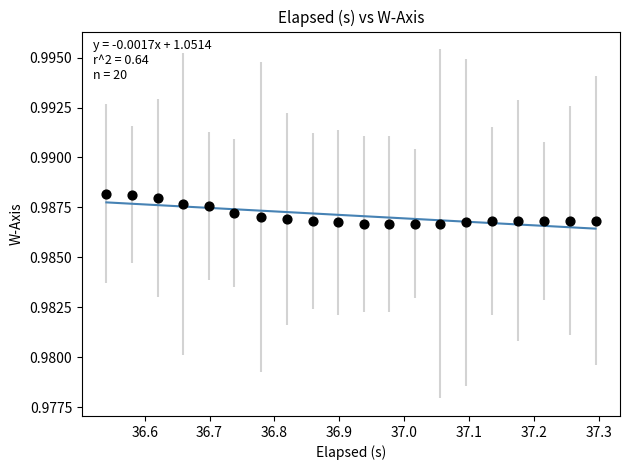

What is the range of X values (max minus min)?

0.8